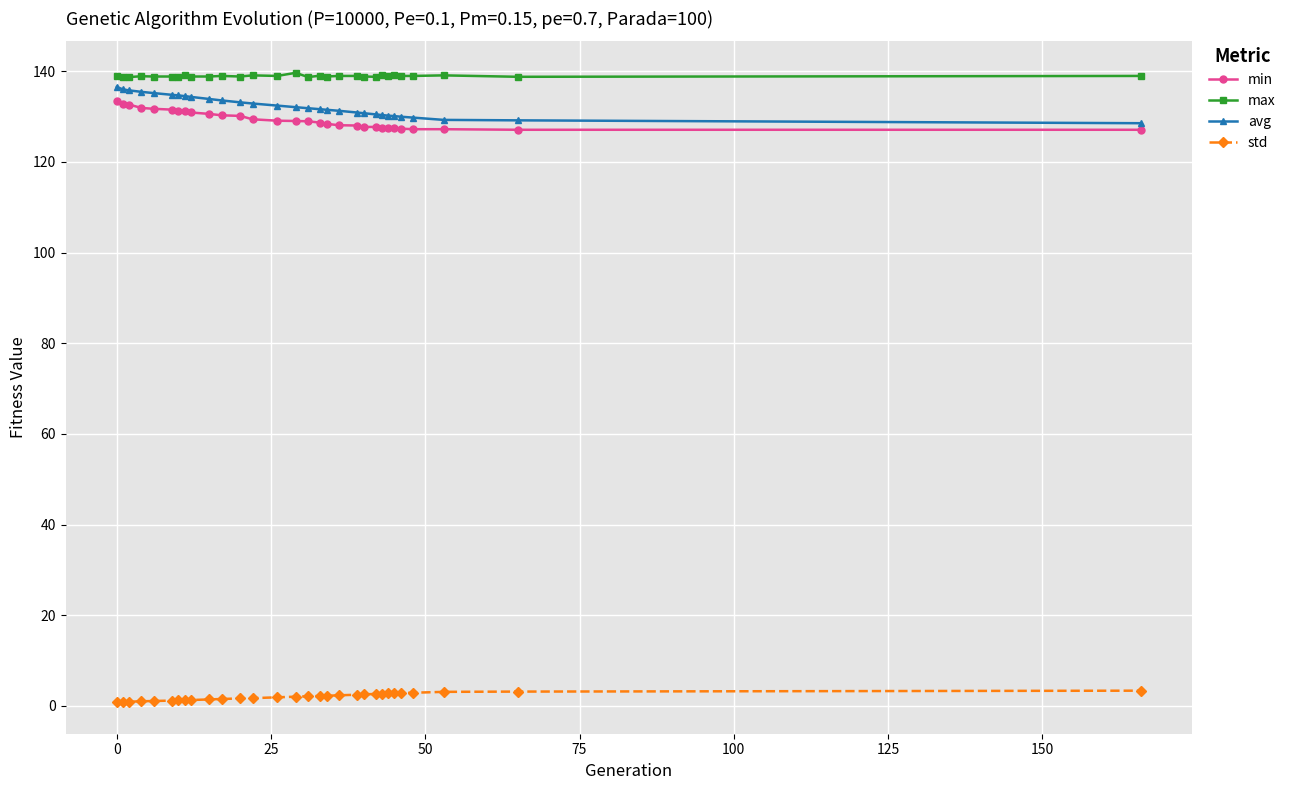

At how many categories does at least one series exceed 77?

30